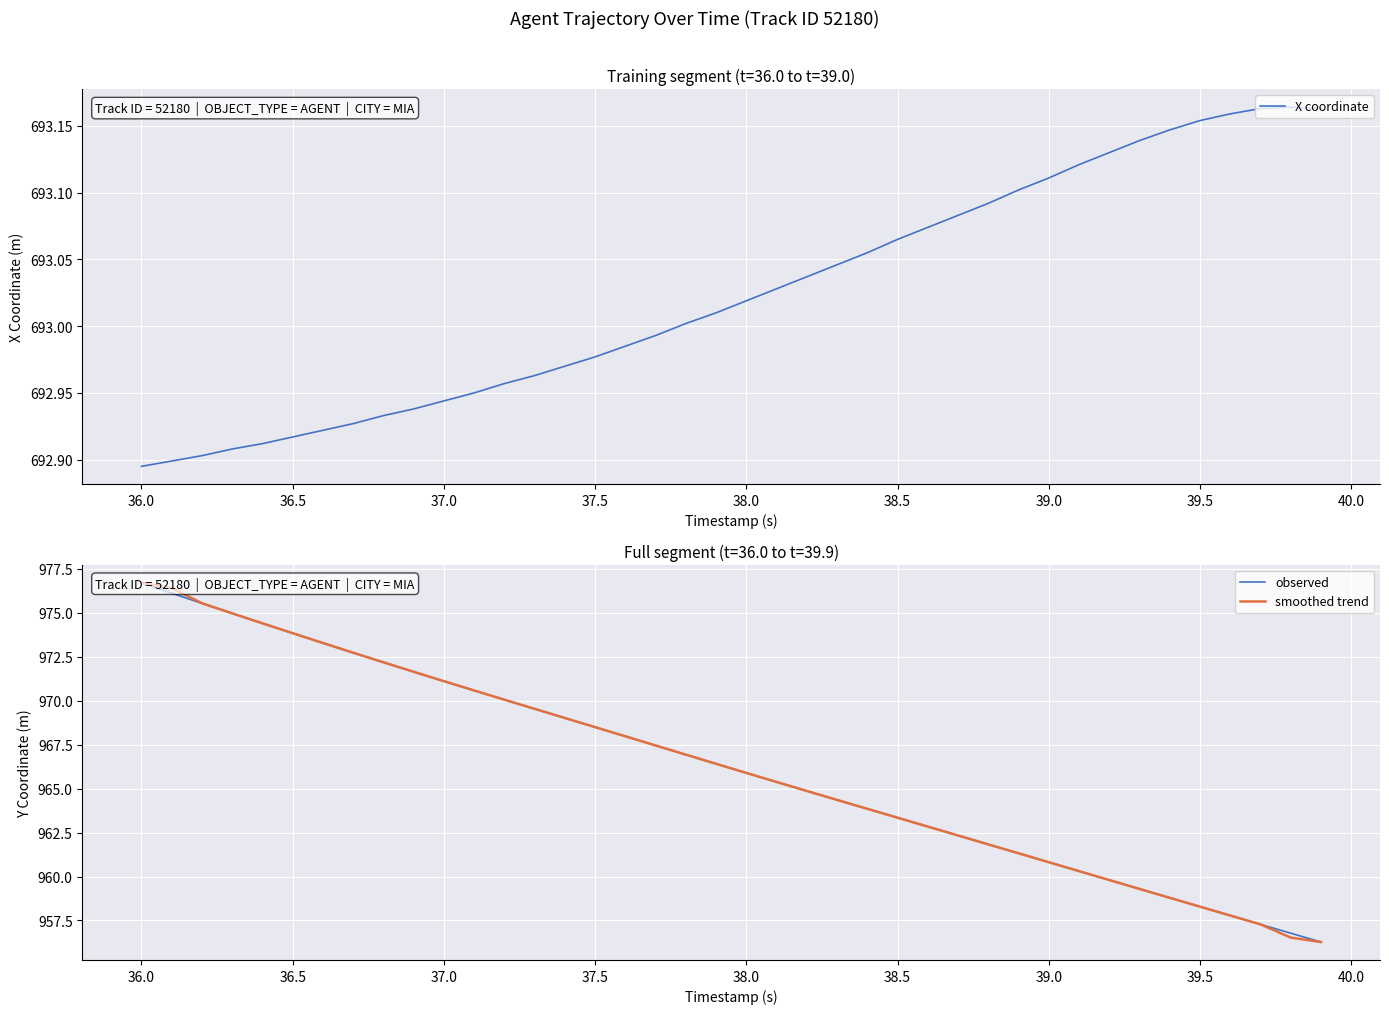

True or false: observed has a value of 1625.0 at 37.5.

False